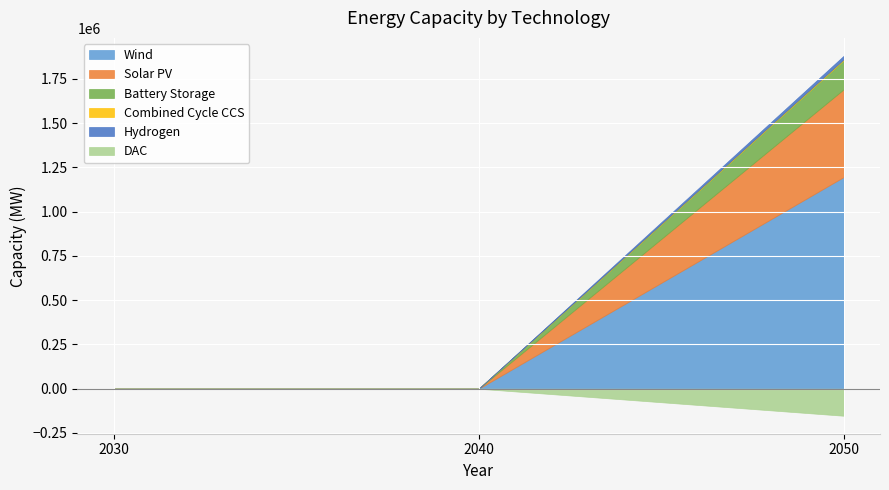

What is the average value of the Wind series?

398336.5